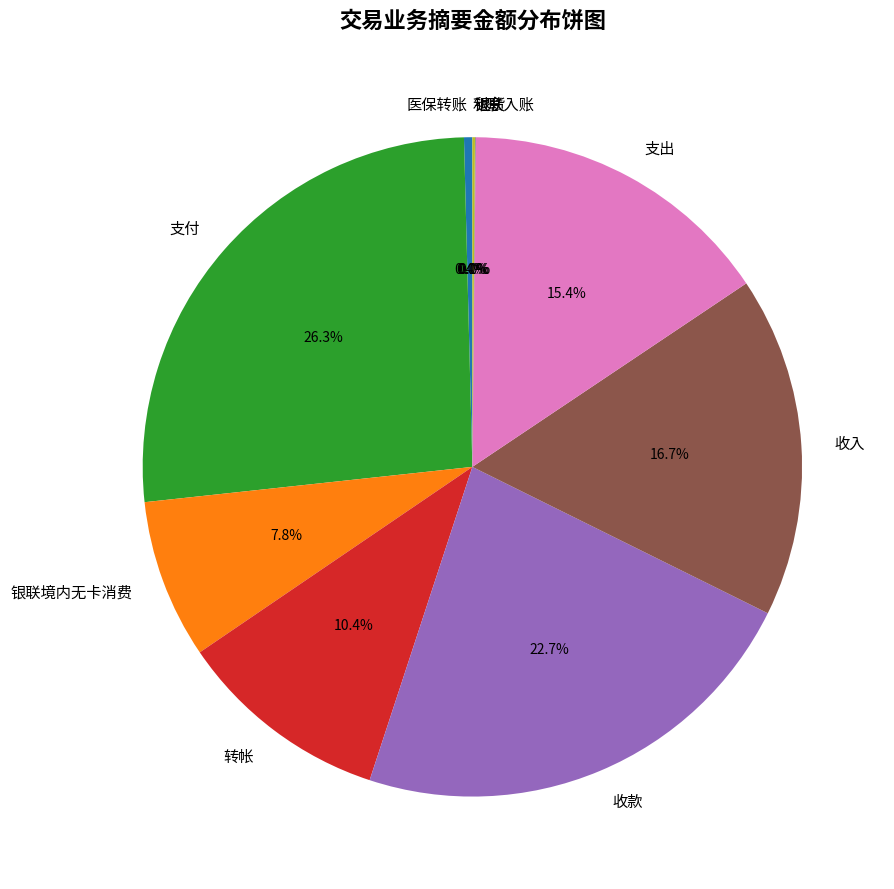

What is the ratio of the value at 转帐 to the value at 支出?

0.7